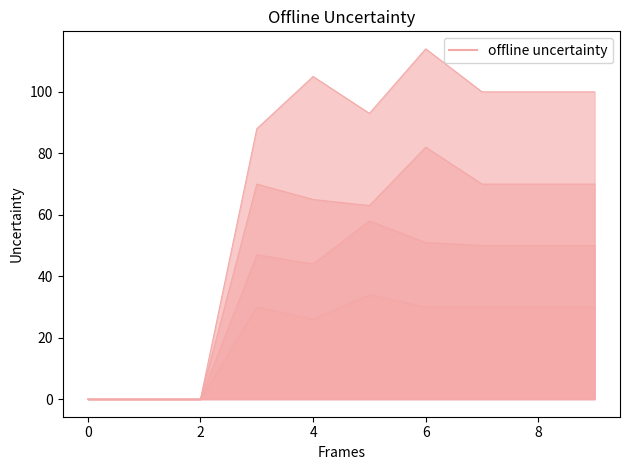

What is the value of the col_3 line point at the 8th from the left?

50